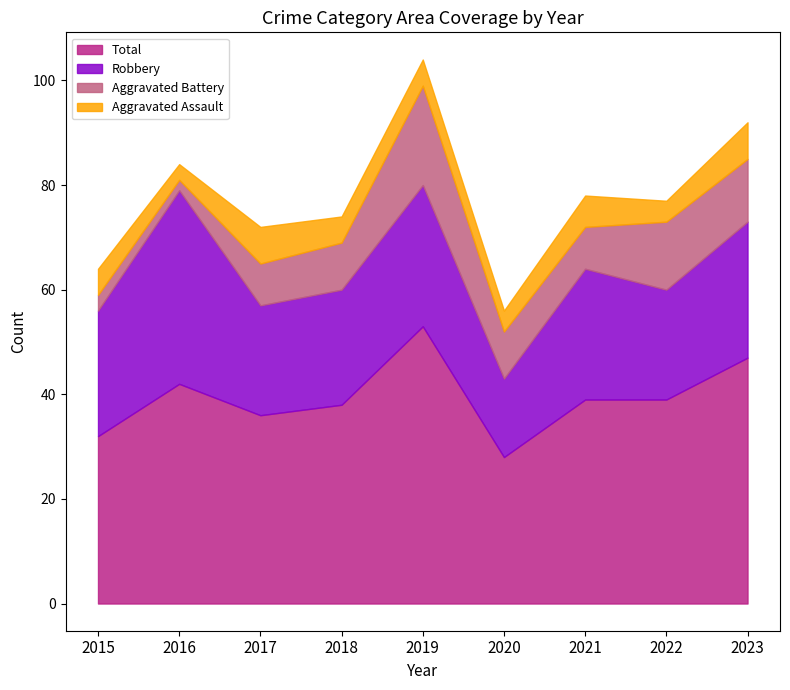

At which category does the chart reach its peak across all series?

2019